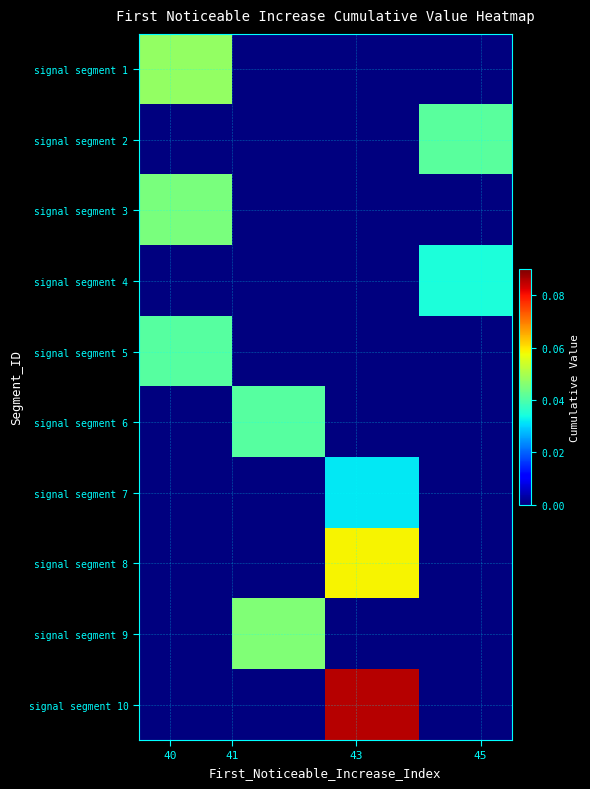

At how many categories does at least one series exceed 0?

4